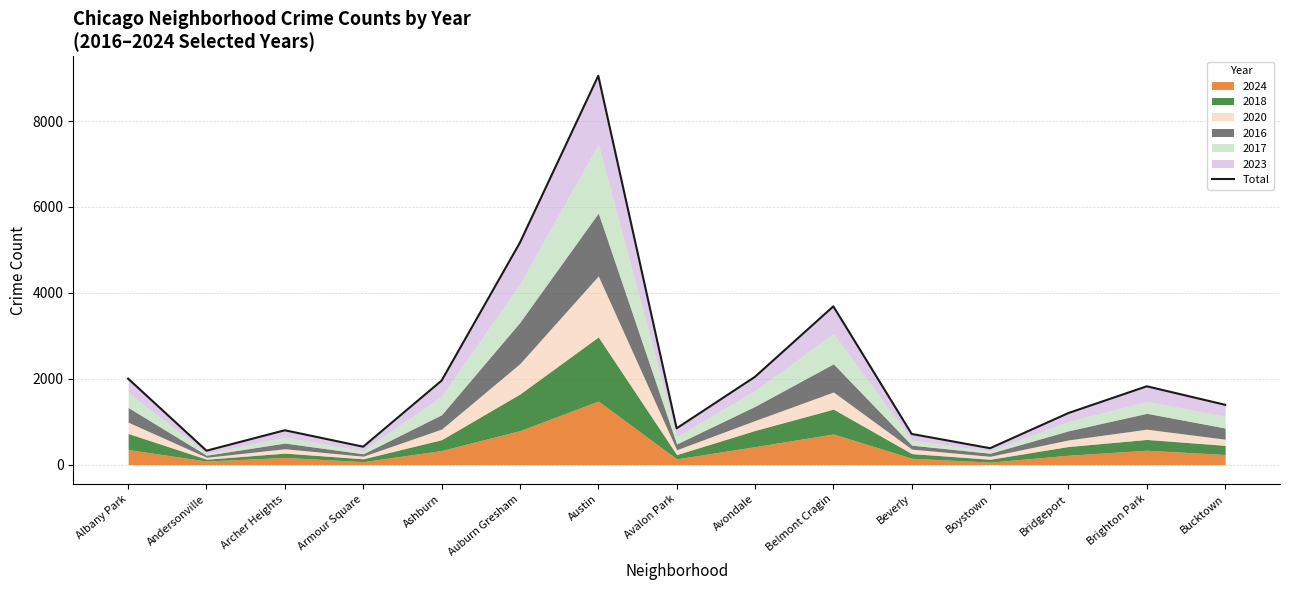

Which label corresponds to the largest value in the chart?

Austin